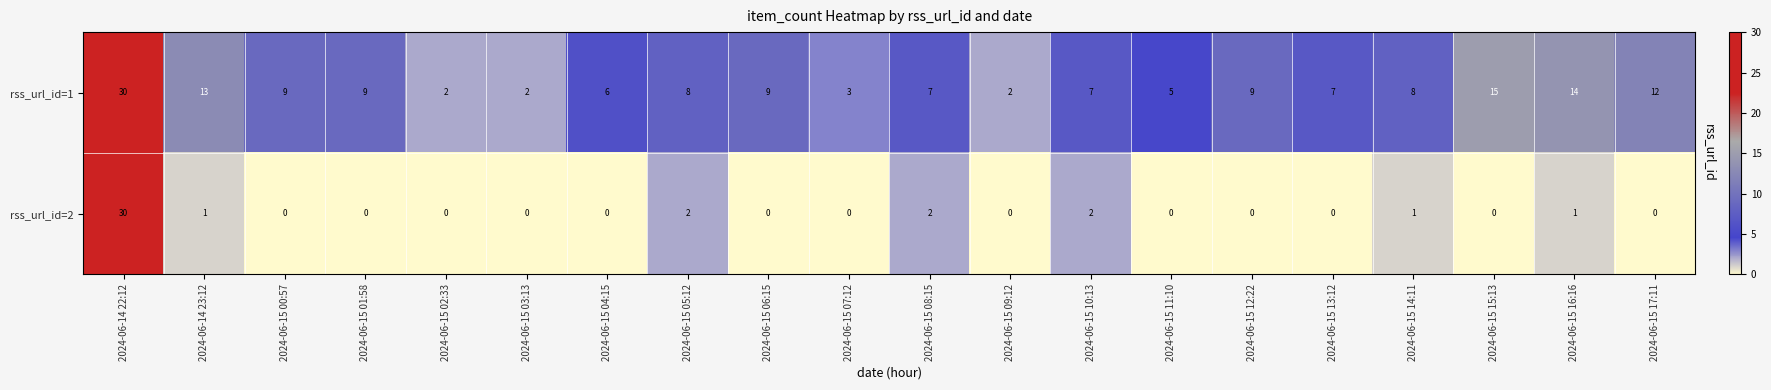

At which label is rss_url_id=1 closest to 16?

2024-06-15 15:13